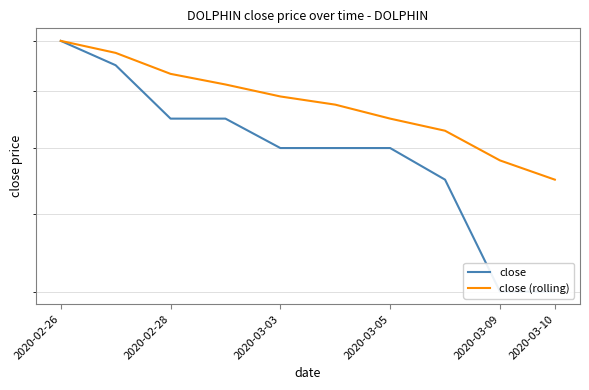

Does the chart display data point markers on the line(s)?

No